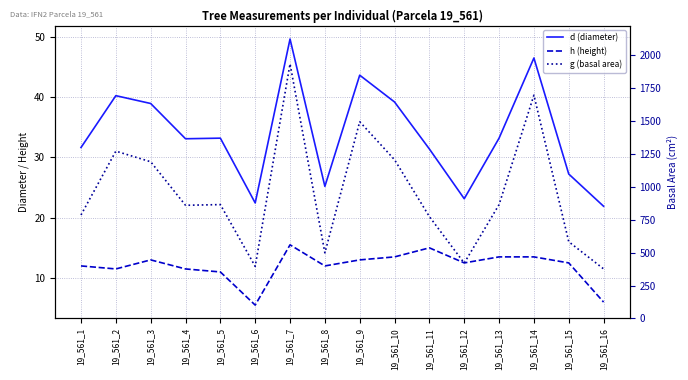

Between 19_561_10 and 19_561_1, which is larger?

19_561_10